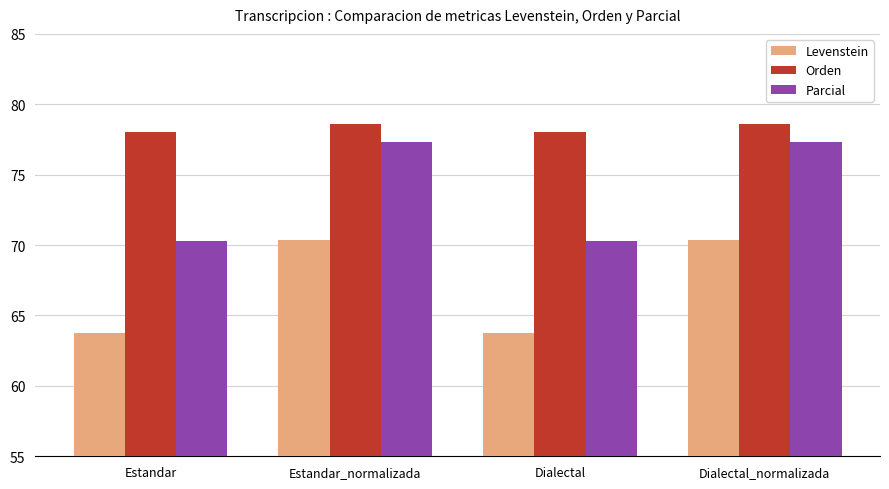

How many bars are there in total?

12